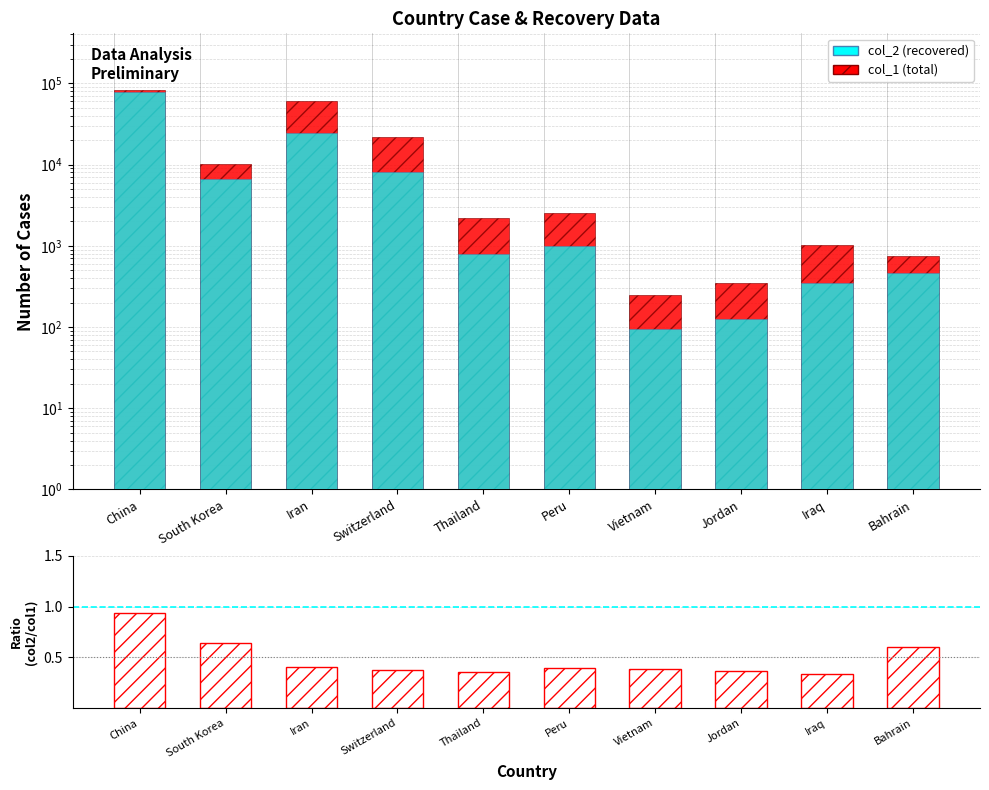

Reading left to right, transcribe all the data shown in this chart.

col_1 (total): China=82665.0	South Korea=10284.0	Iran=60500.0	Switzerland=21657.0	Thailand=2220.0	Peru=2561.0	Vietnam=245.0	Jordan=349.0	Iraq=1031.0	Bahrain=756.0
col_2 (recovered): China=77310.0	South Korea=6598.0	Iran=24236.0	Switzerland=8056.0	Thailand=793.0	Peru=997.0	Vietnam=95.0	Jordan=126.0	Iraq=344.0	Bahrain=458.0
recovered / total: China=0.9	South Korea=0.6	Iran=0.4	Switzerland=0.4	Thailand=0.4	Peru=0.4	Vietnam=0.4	Jordan=0.4	Iraq=0.3	Bahrain=0.6